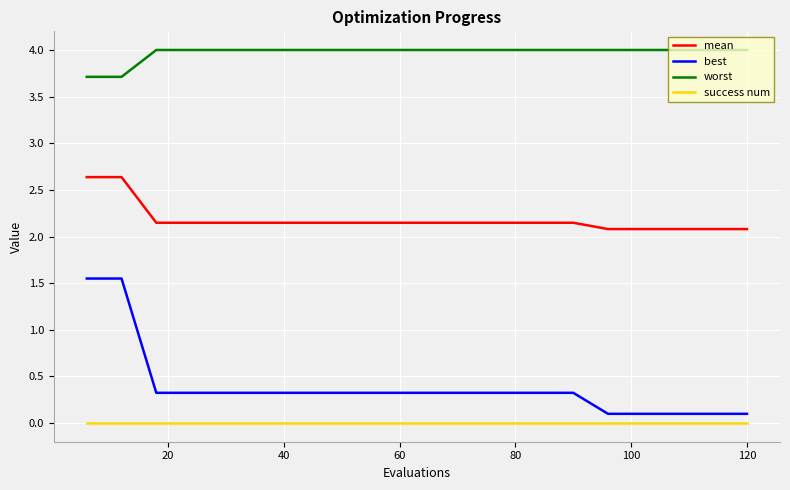

What is the maximum value shown in the chart?

4.0